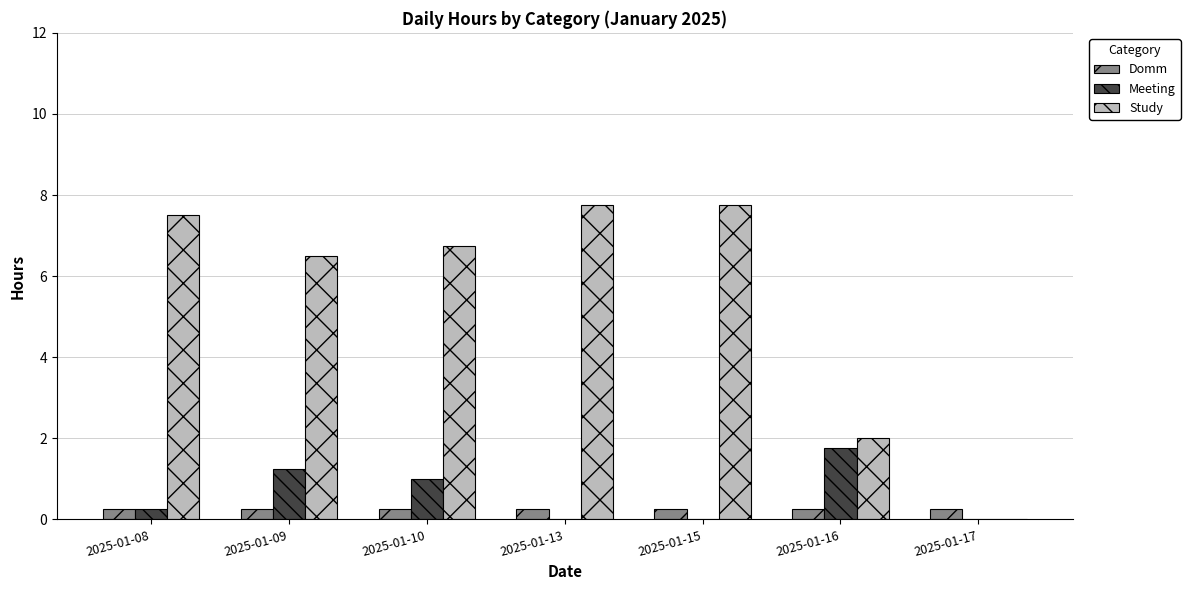

Is it true that Meeting equals 0.6 at 2025-01-13?

False